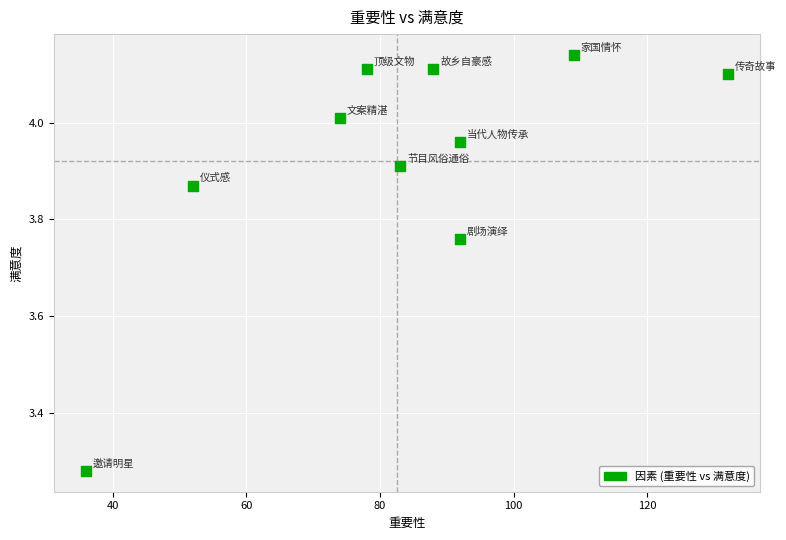

What is the average X value?

83.6